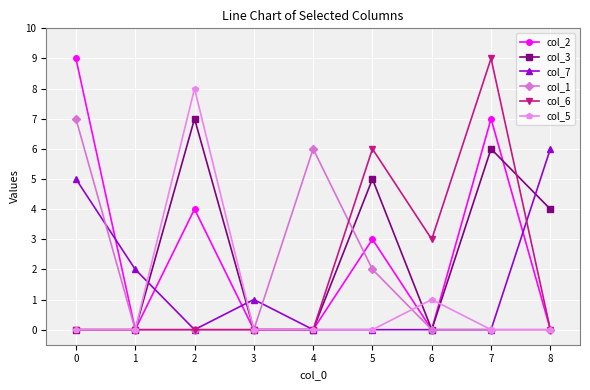

How many data points does each series have?

9